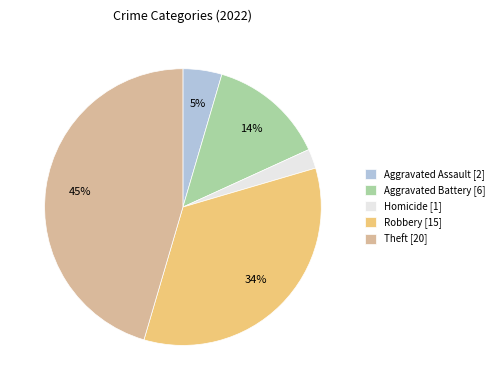

Between Homicide [1] and Robbery [15], which is larger?

Robbery [15]